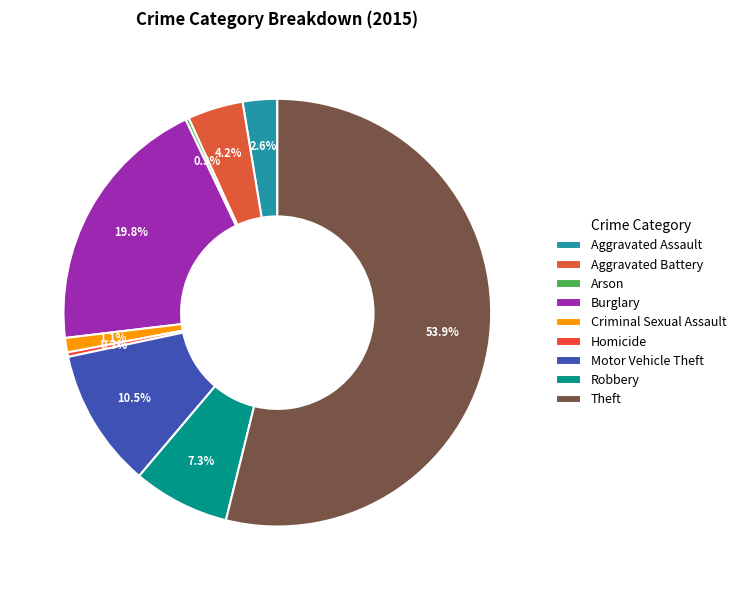

To the nearest percent, what portion does Aggravated Assault represent?

3%